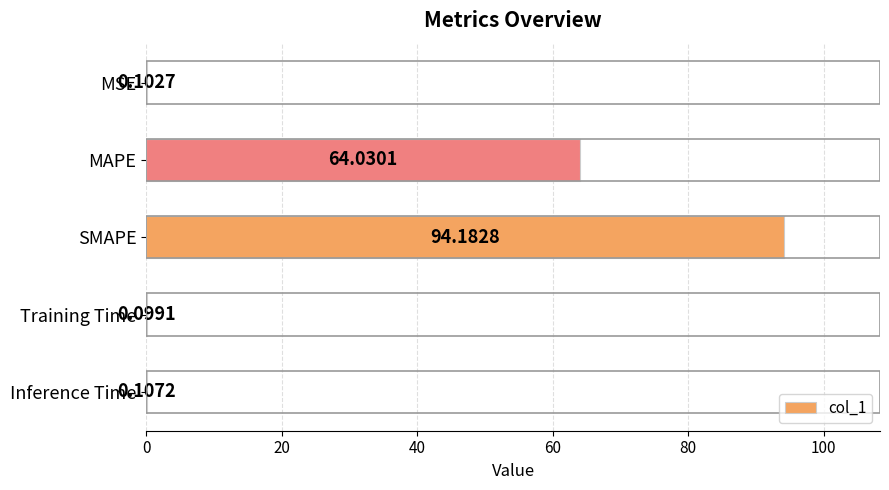

Which category has the highest value across all series?

SMAPE